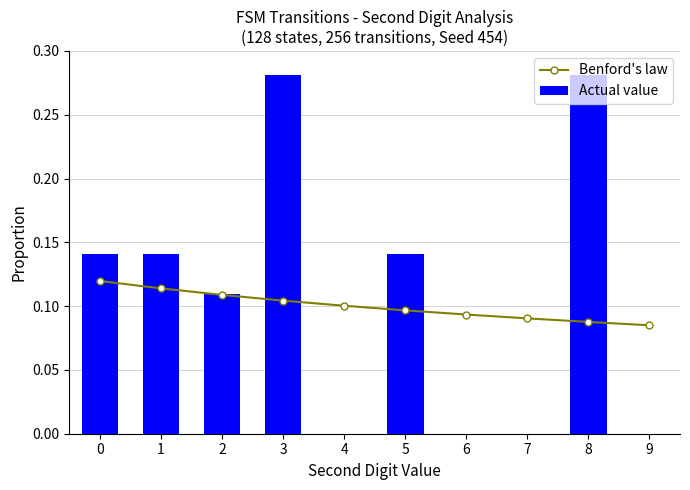

At which category is the sum across all series the highest?

3